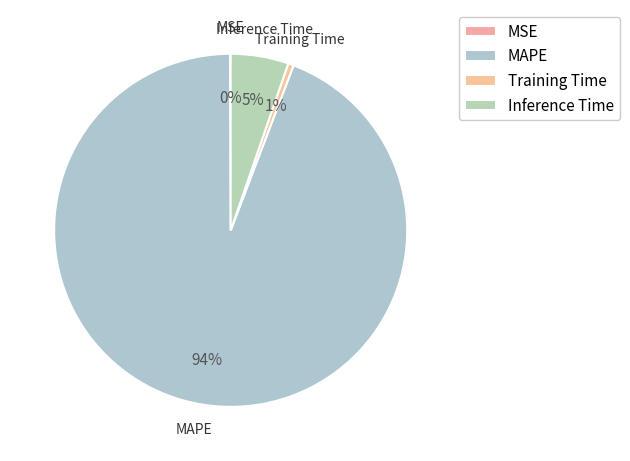

Which category has the biggest portion of the pie?

MAPE